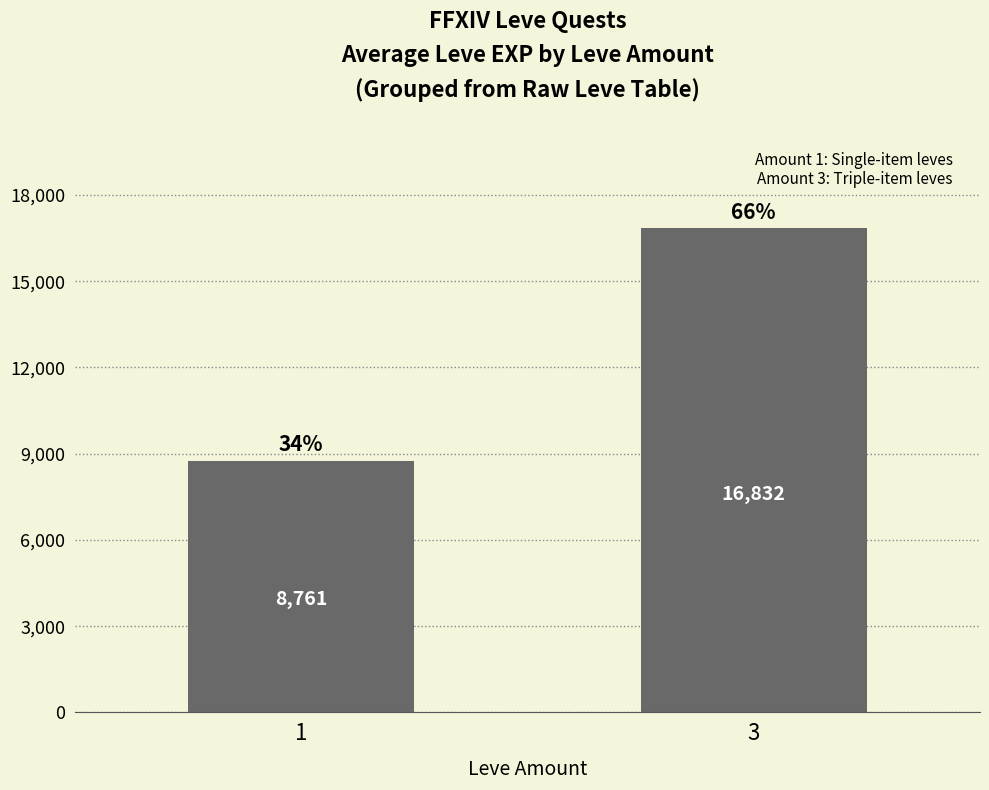

Where is the data nearest to the value 12796?

1